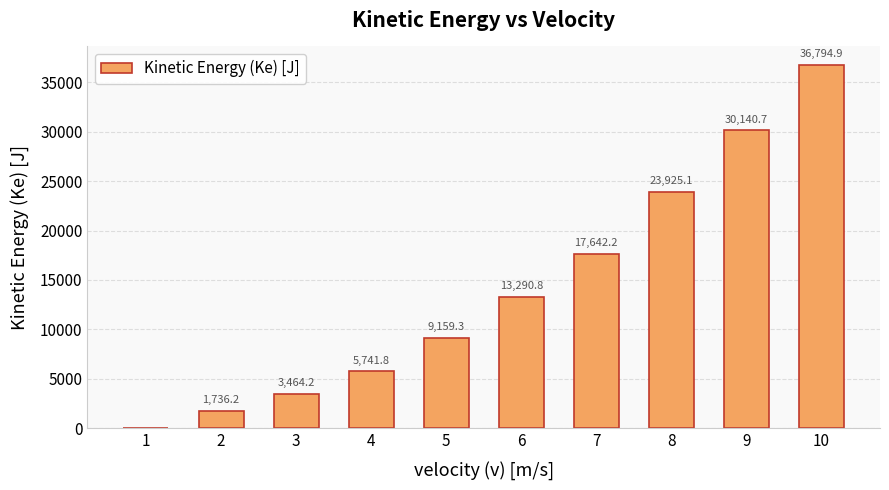

What is the sum of the values at 2 and 6?

15027.0